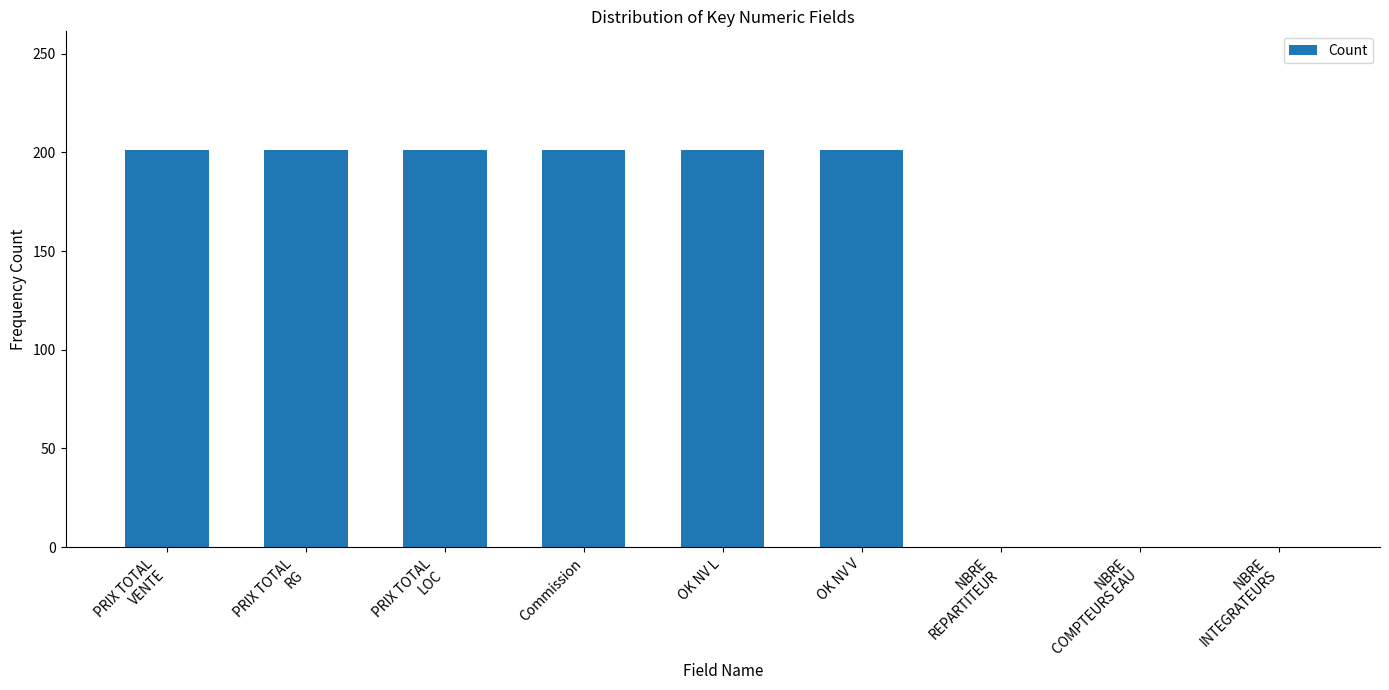

Does the chart contain stacked bars?

No